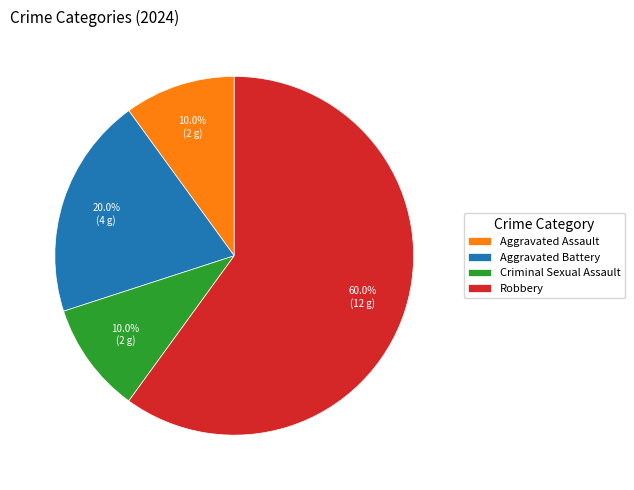

To the nearest percent, what portion does Criminal Sexual Assault represent?

10%